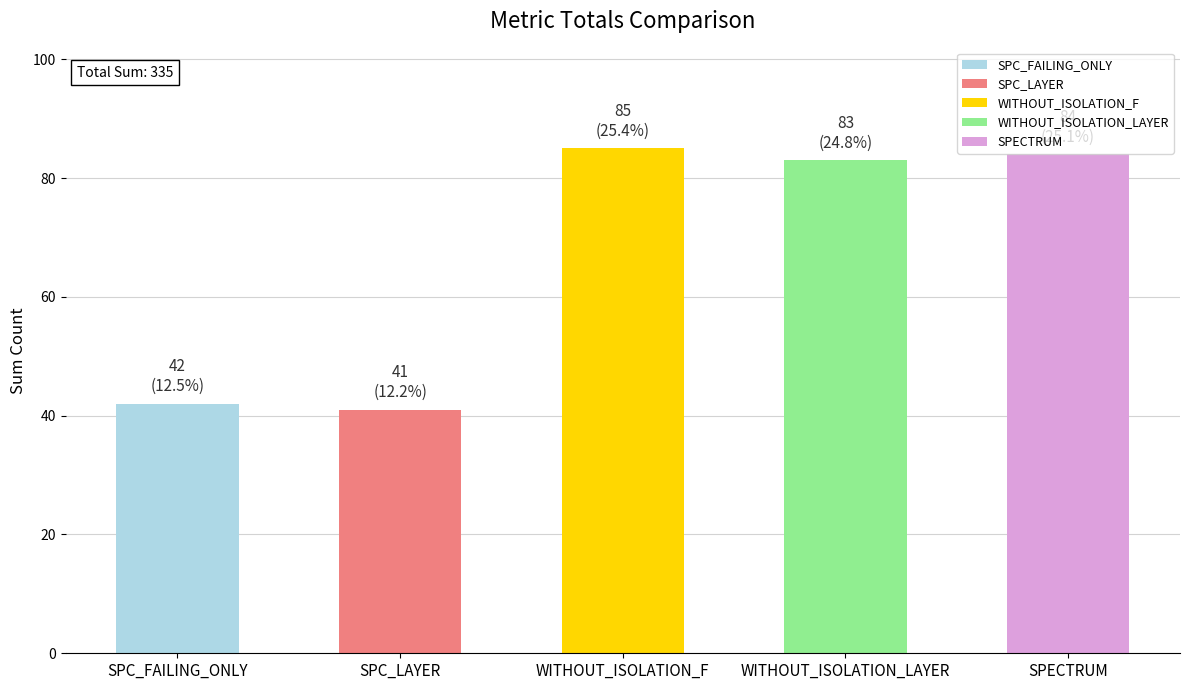

Between WITHOUT_ISOLATION_F and SPC_LAYER, which is larger?

WITHOUT_ISOLATION_F